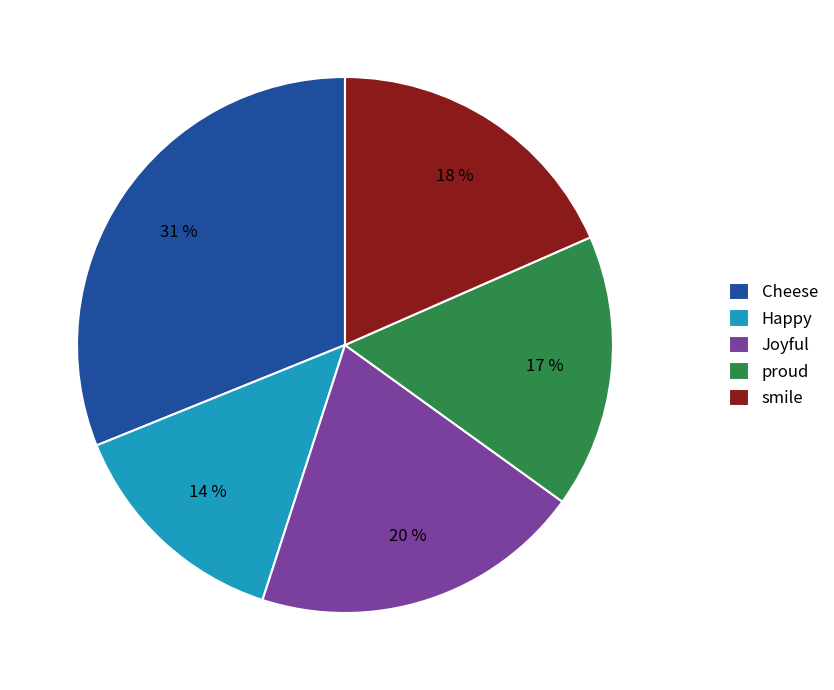

True or false: Cheese accounts for 22% of the total.

False